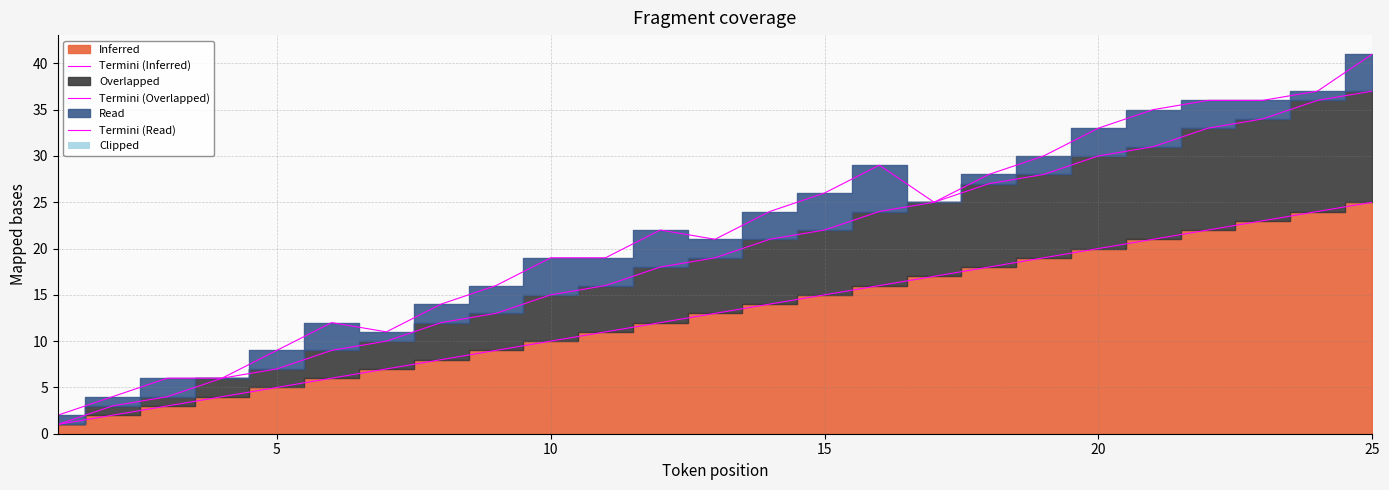

How many lines are shown in the chart?

3